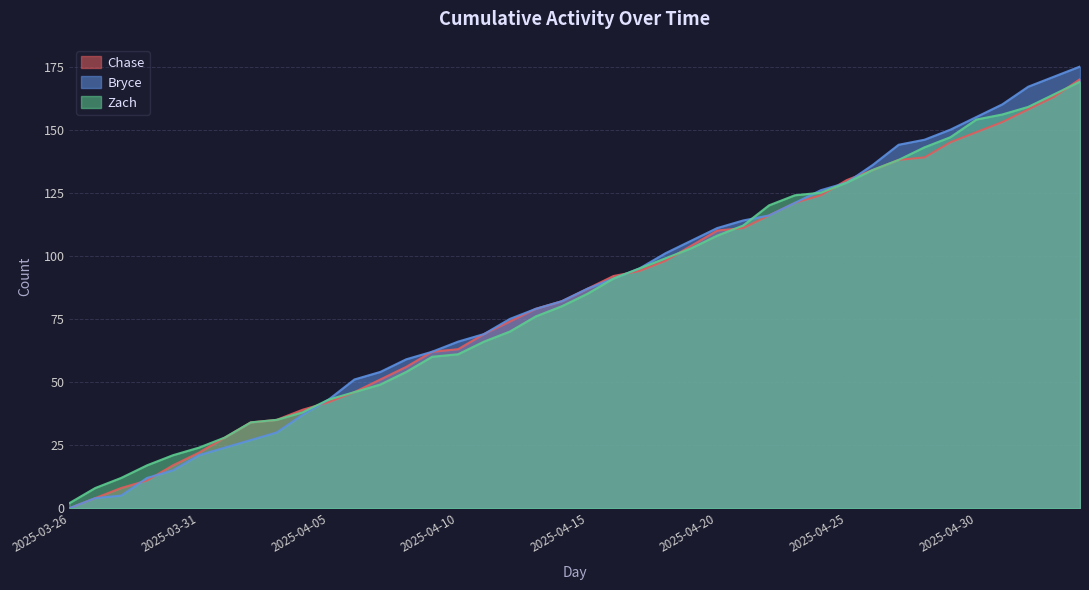

True or false: Zach has more than 0 interior local peaks.

False